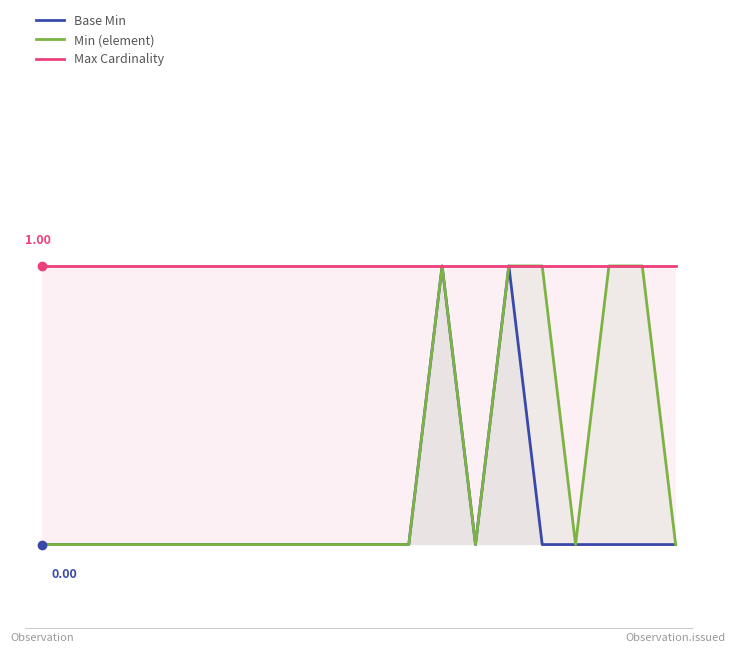

Is the value of Min (element) at 19 greater than the value of Max Cardinality at 11?

No